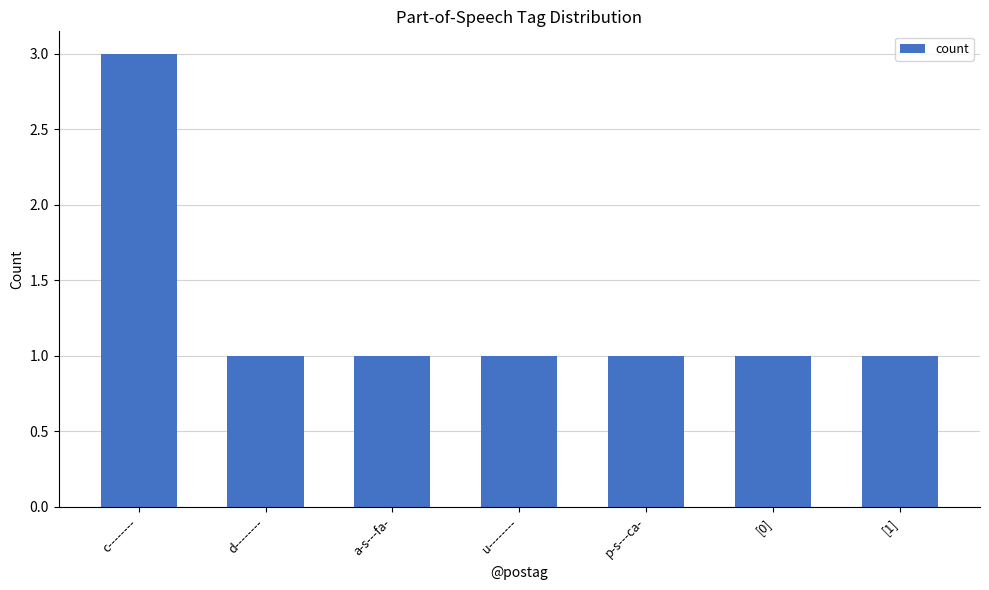

The value at p-s---ca- is 0. True or false?

False